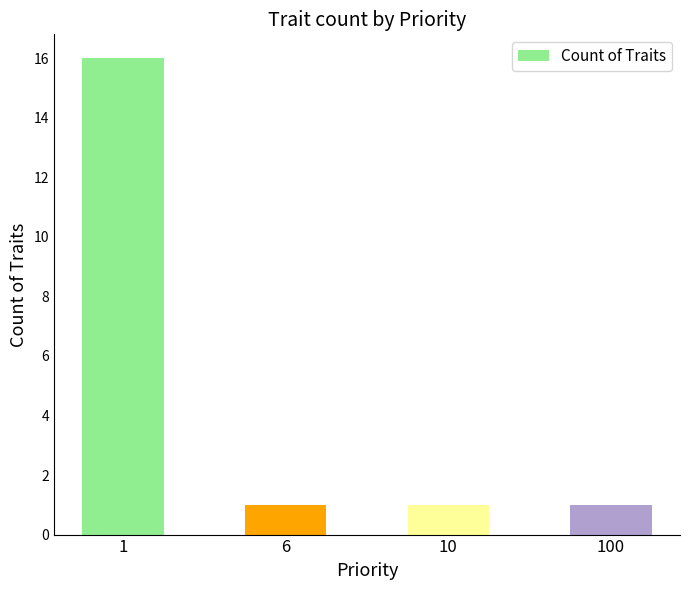

The chart shows a value of 1 at 10. True or false?

True